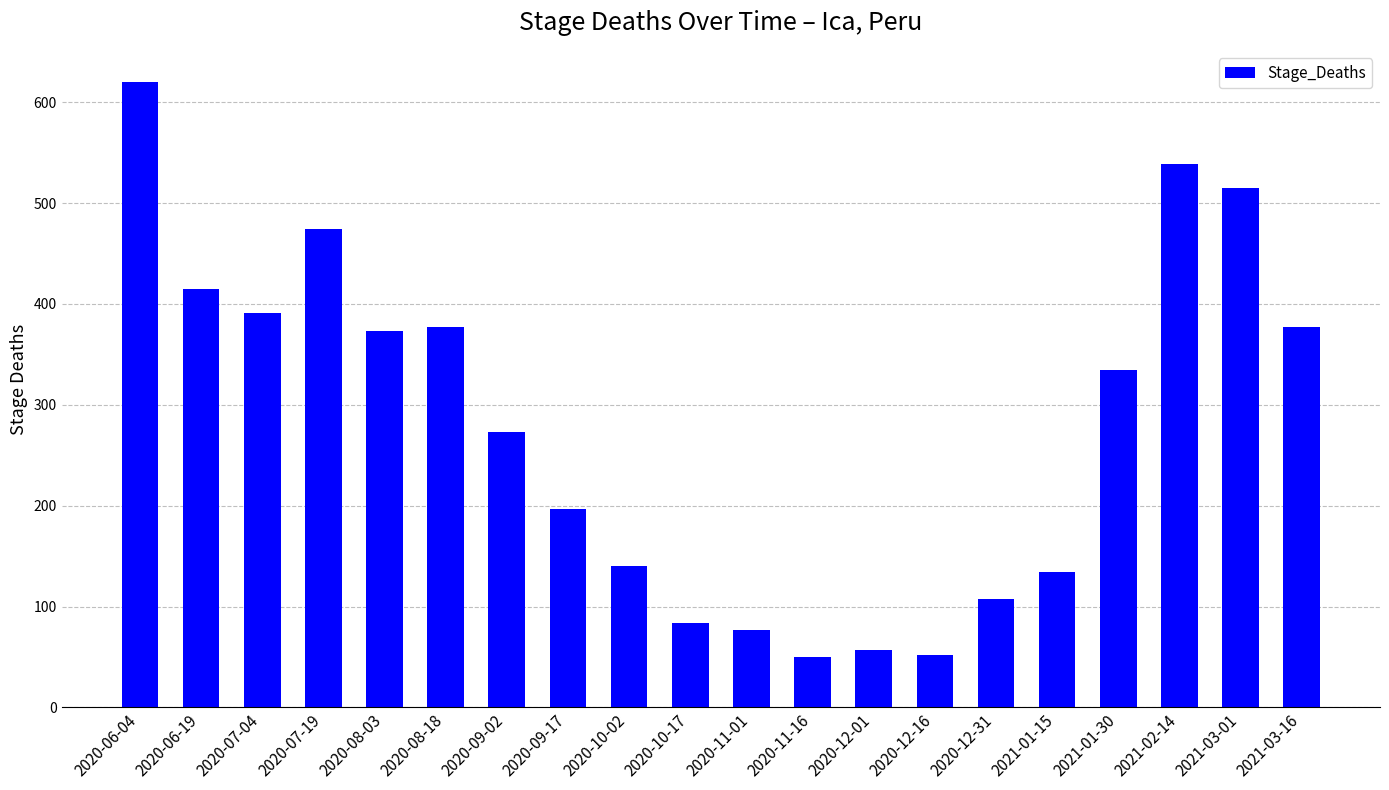

True or false: the data shows 134 at 2021-01-15.

True